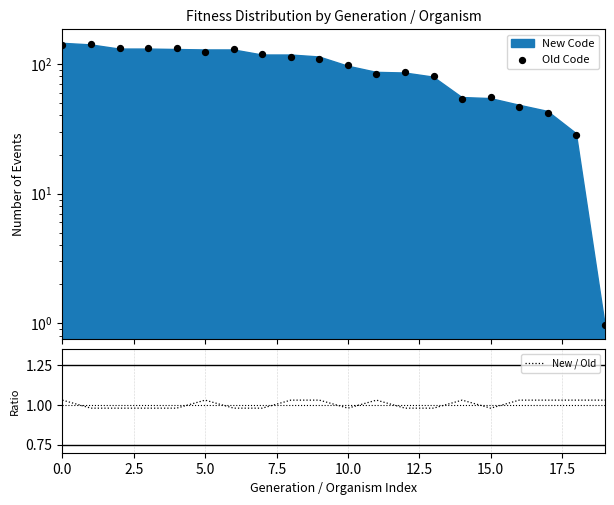

Is the value of Old Code at 11 greater than the value of New / Old at 14?

Yes